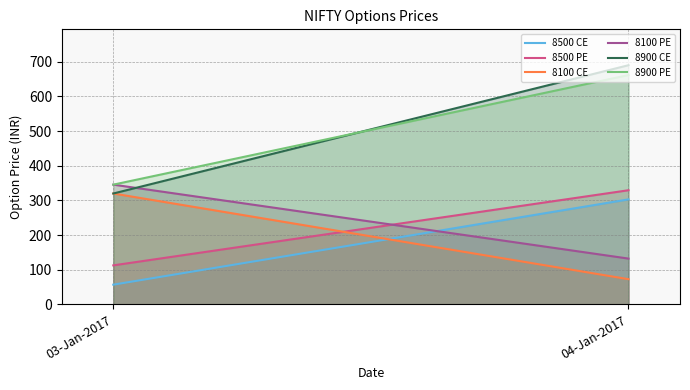

What is the spread (max minus min) of values at 03-Jan-2017?

288.4